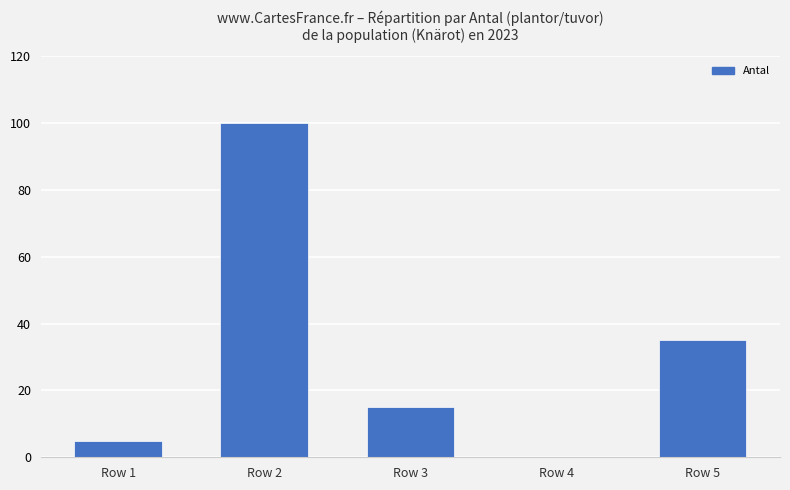

The chart shows a value of 15 at Row 3. True or false?

True